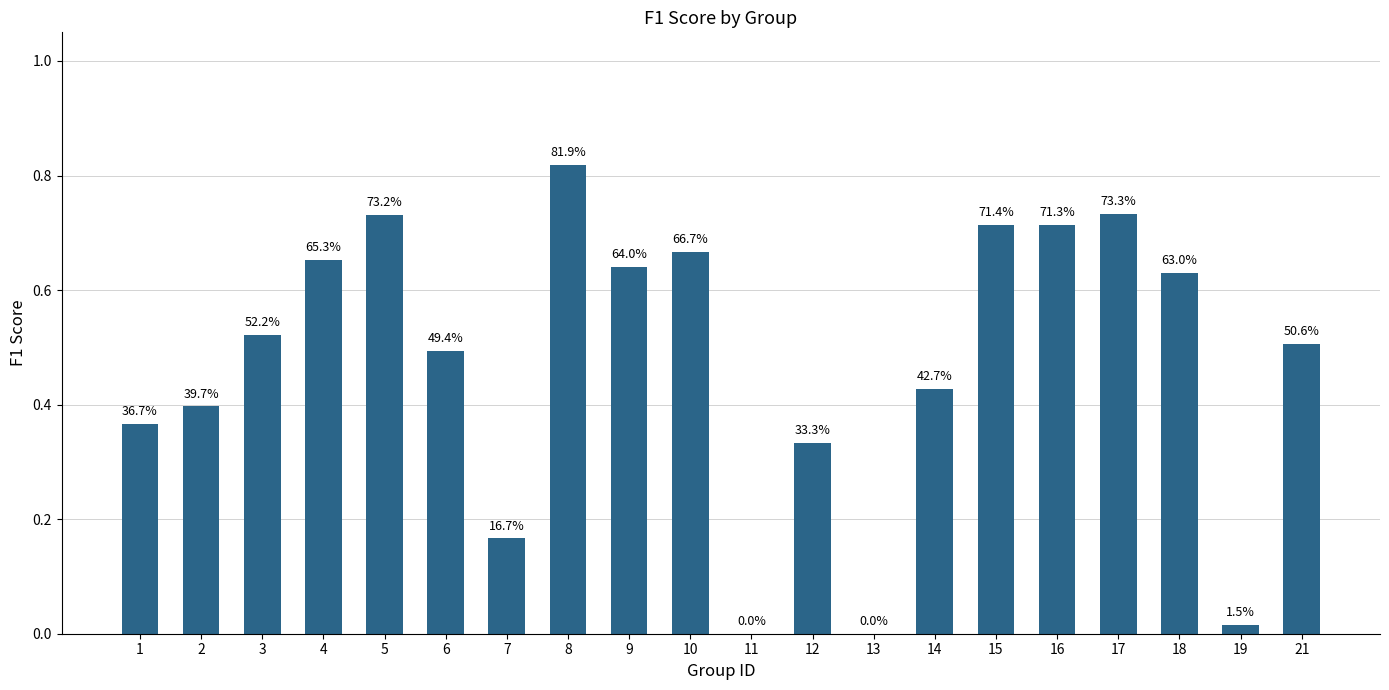

Does the chart contain stacked bars?

No